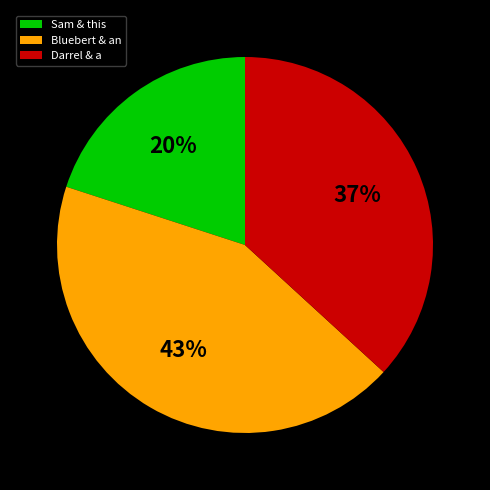

What is the ratio of the value at Sam & this to the value at Darrel & a?

0.5